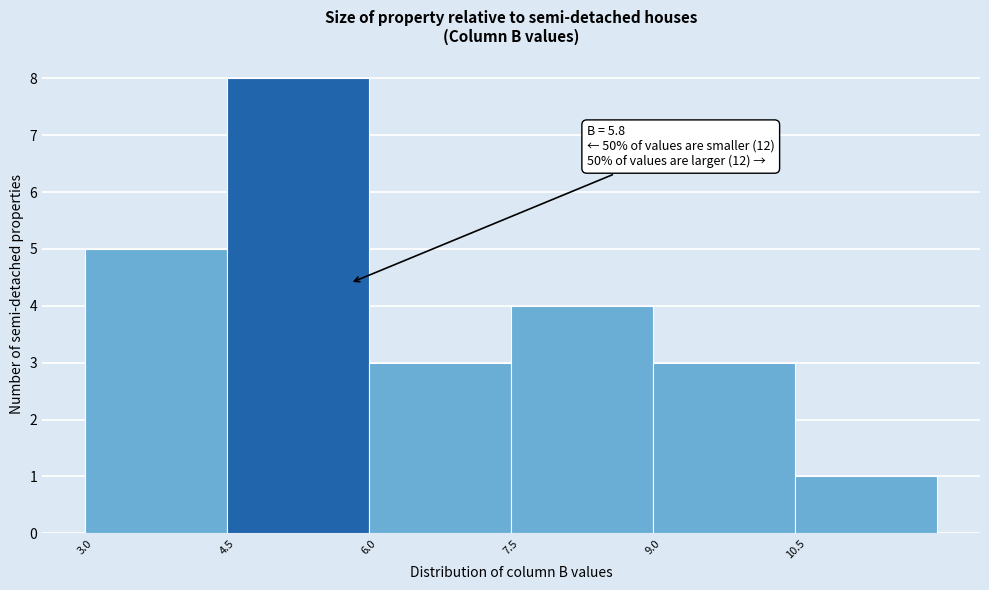

Over which range of the x-axis is the bar tallest?

4.5 to 6.0